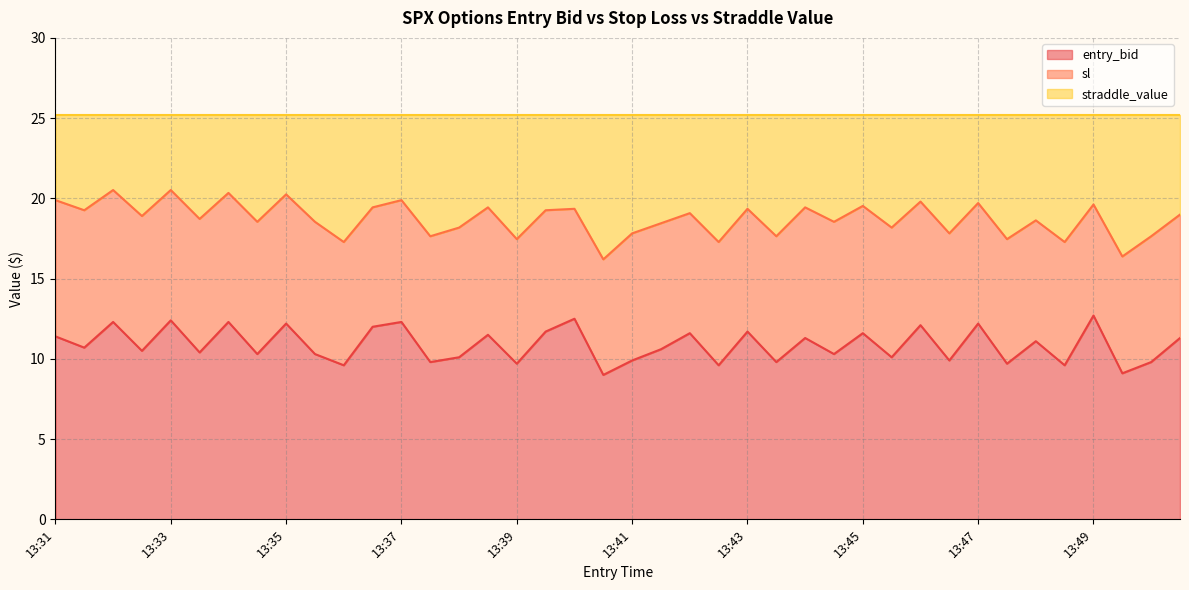

What is the maximum value for entry_bid?

12.7